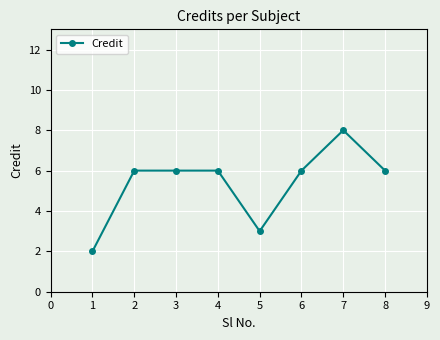

Reading right to left, extract all data points from this chart.

8=6	7=8	6=6	5=3	4=6	3=6	2=6	1=2